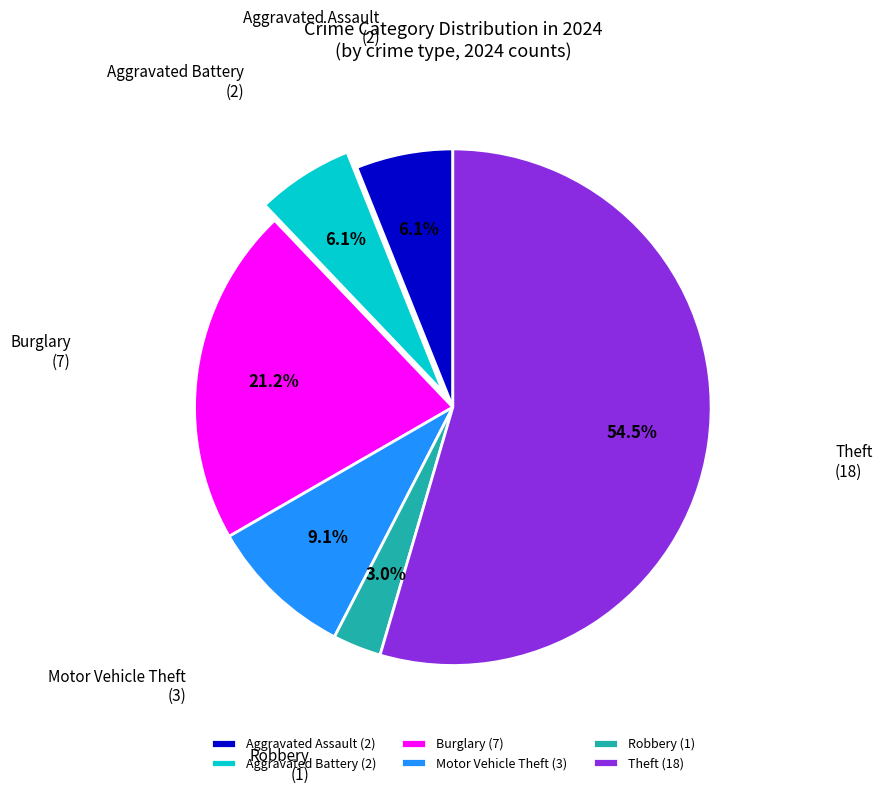

What is the largest slice in the pie chart?

Theft